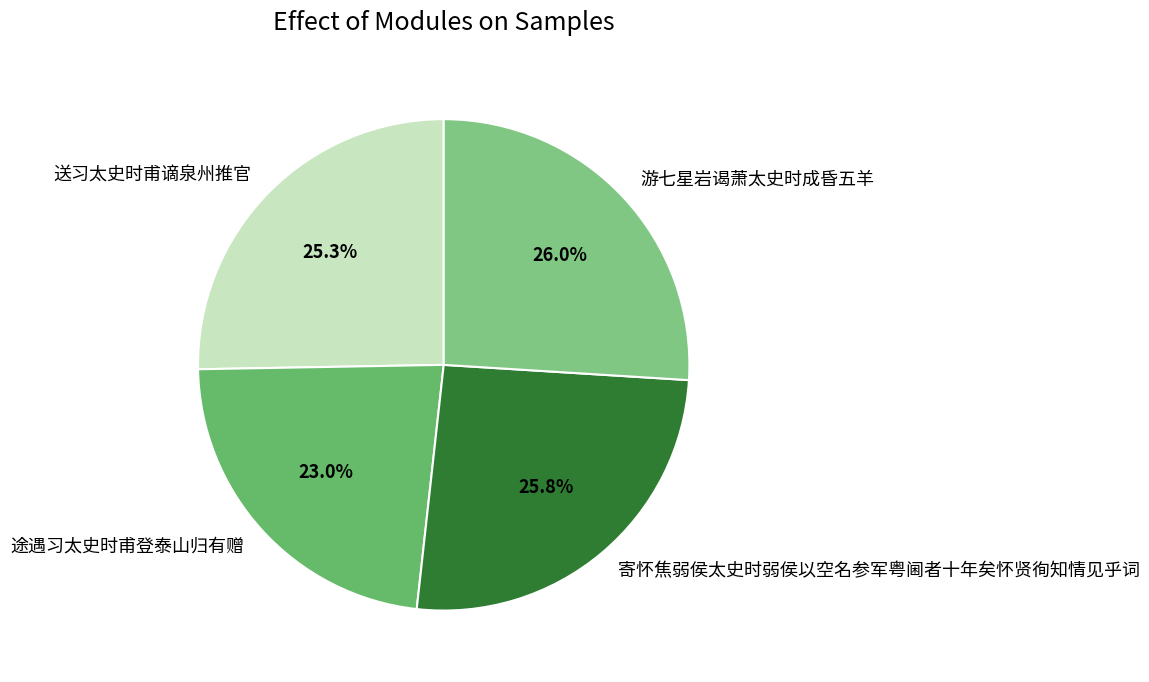

What is the ratio of the value at 寄怀焦弱侯太史时弱侯以空名参军粤阃者十年矣怀贤徇知情见乎词 to the value at 游七星岩谒萧太史时成昏五羊?

1.0